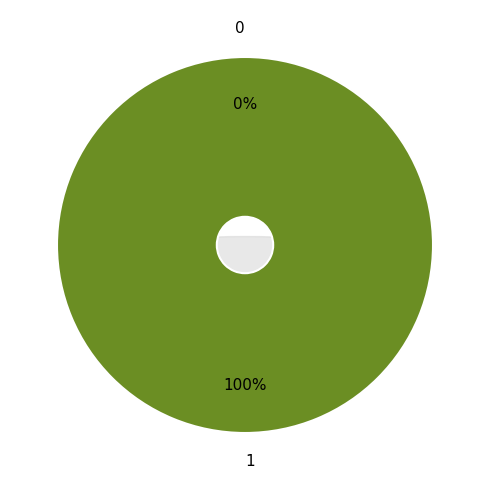

Which category has the biggest portion of the pie?

1